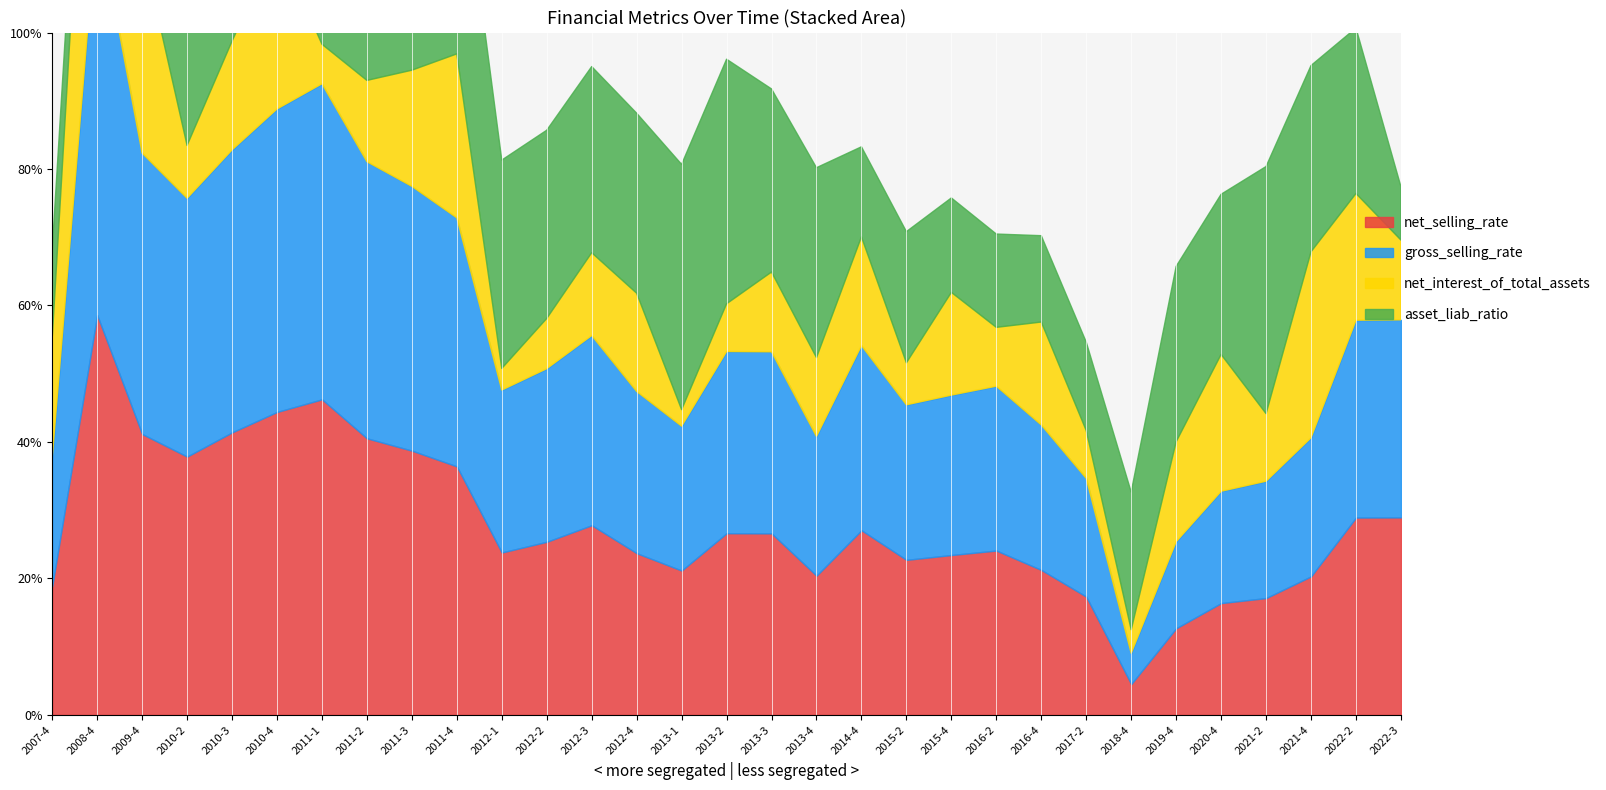

How many data points in net_selling_rate are less than 25?

15